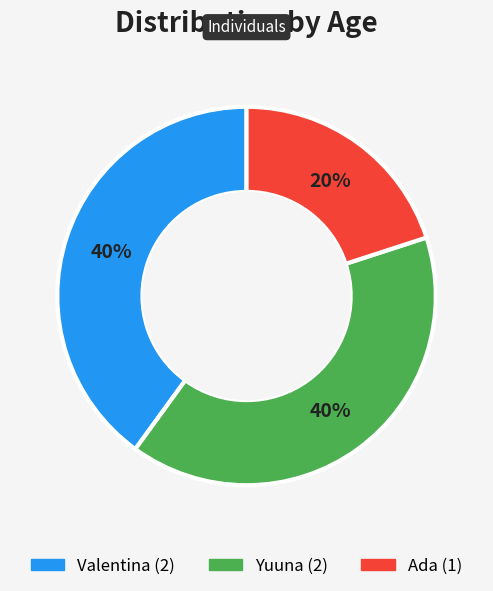

To the nearest percent, what is the average slice percentage?

33%